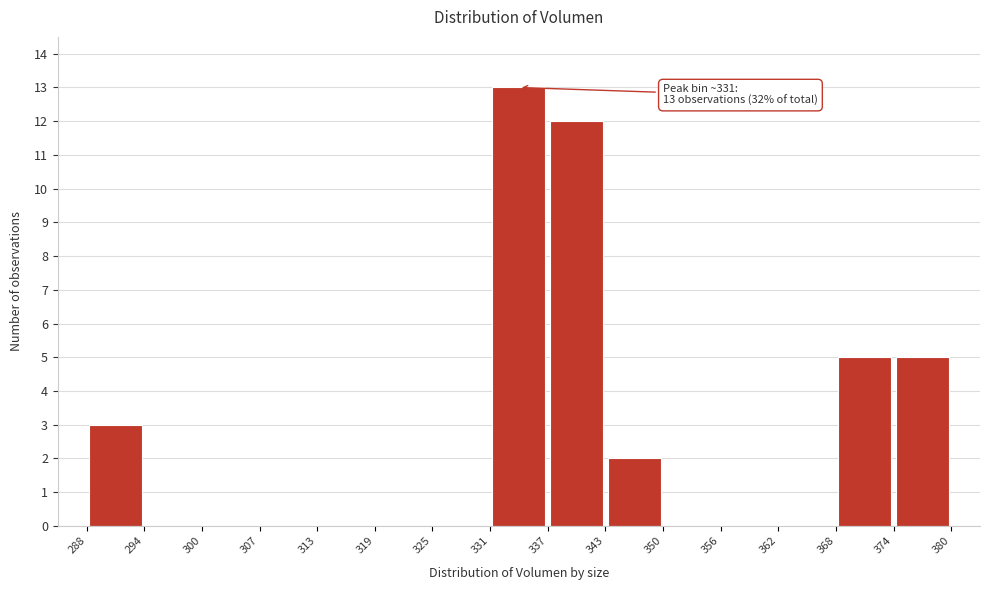

Which range on the x-axis has the tallest bar?

331 to 337